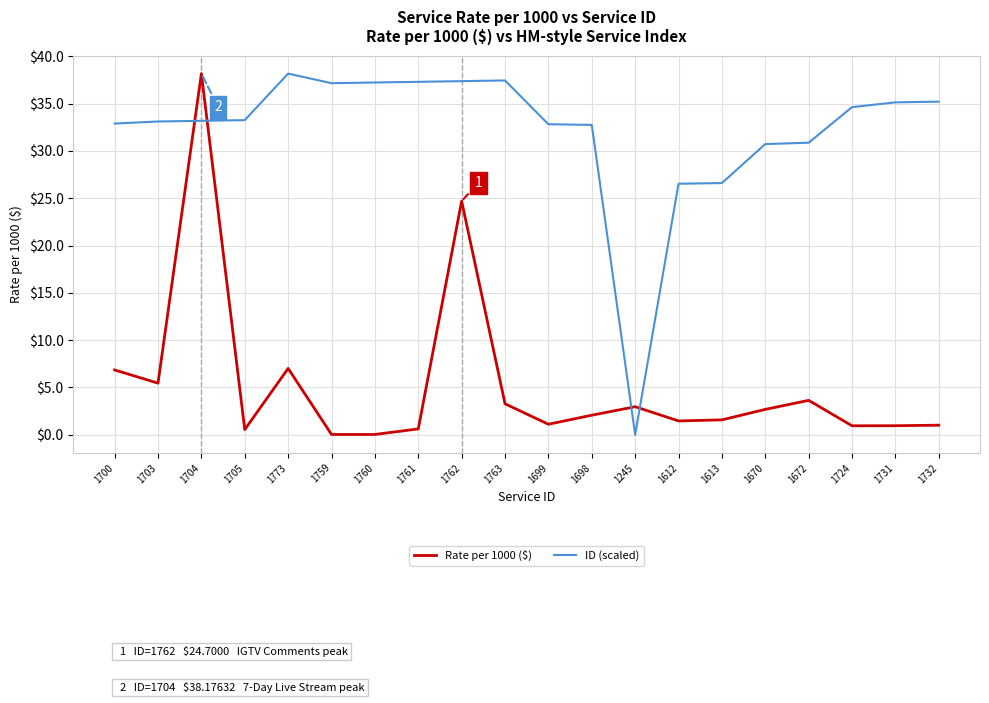

True or false: ID (scaled) has a value of 37.4 at 1762.

True